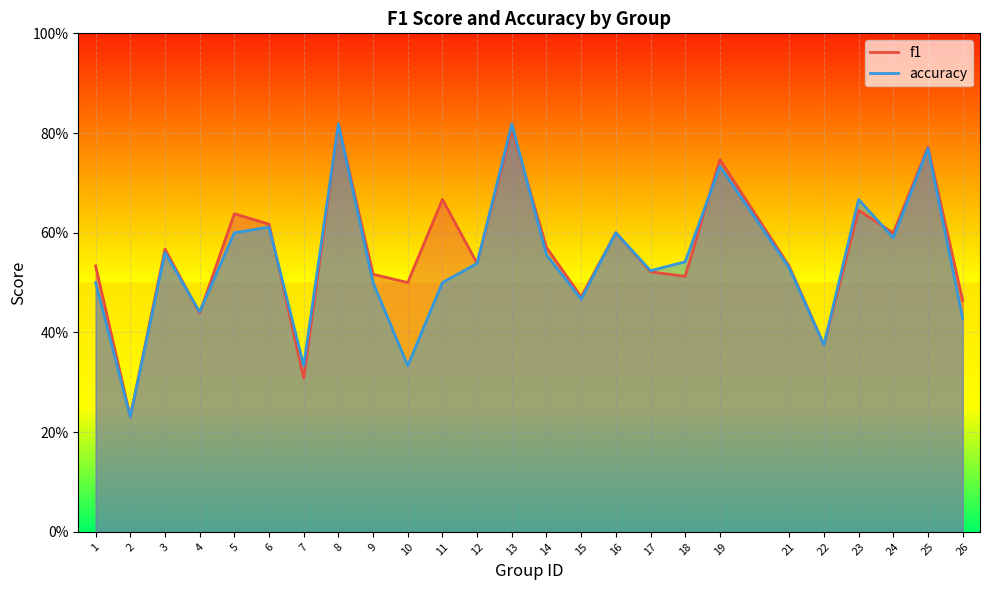

True or false: f1 has a value of 0.5 at 15.

True